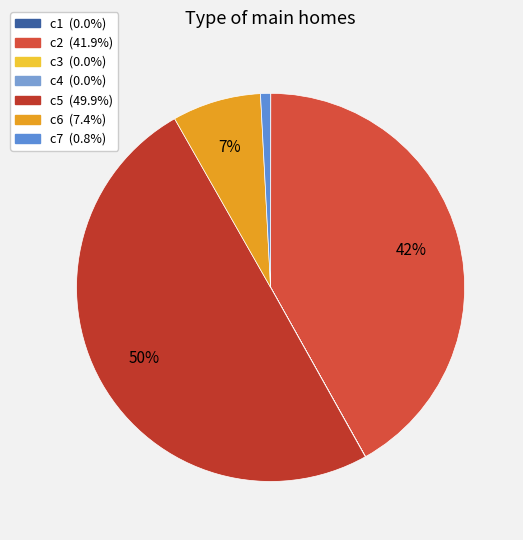

How many segments does this pie chart have?

7